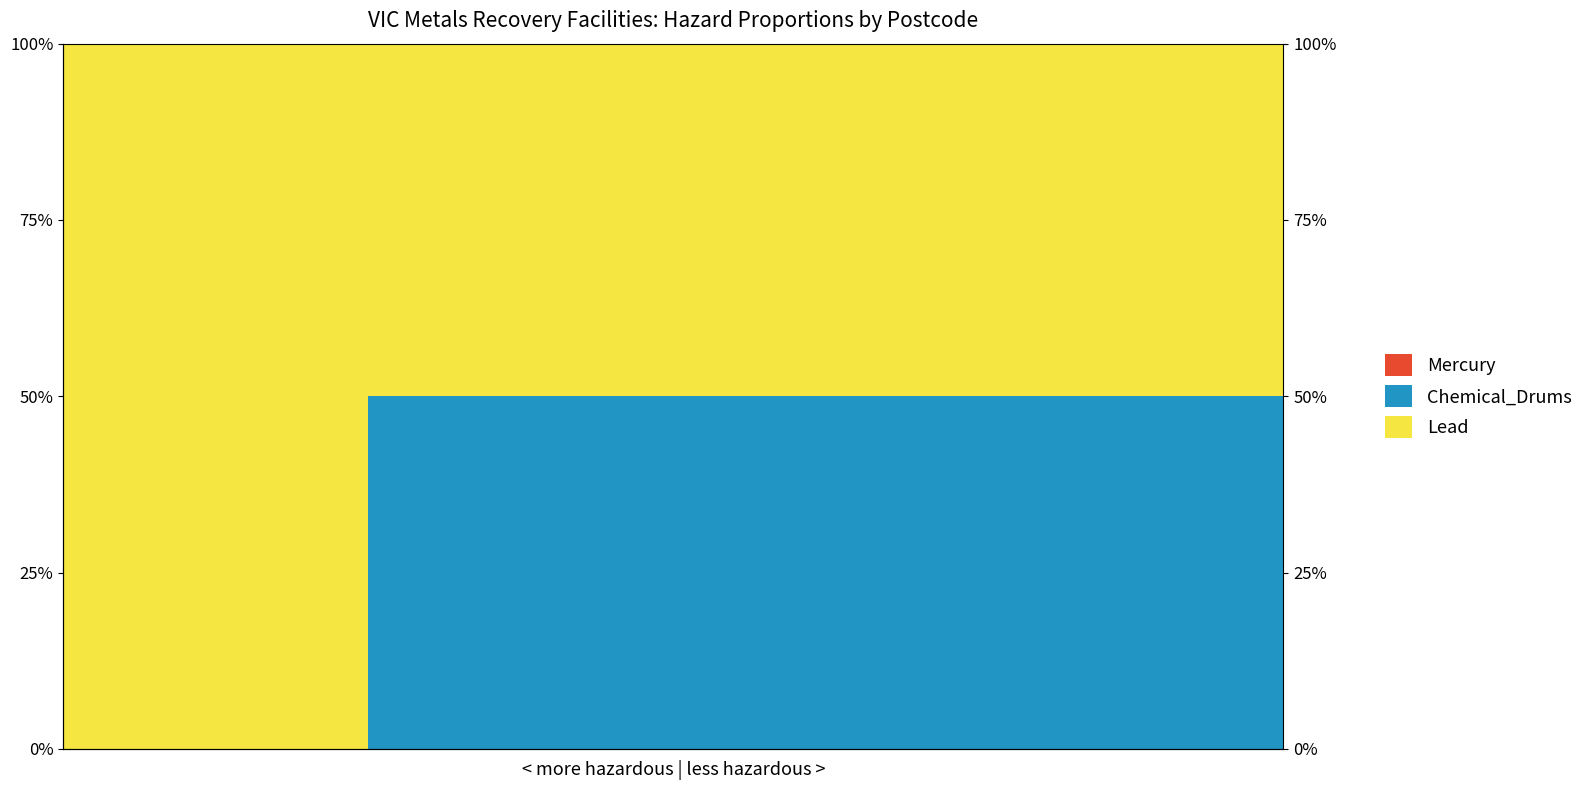

What is the approximate value of Lead at 19, to the nearest 5?

50